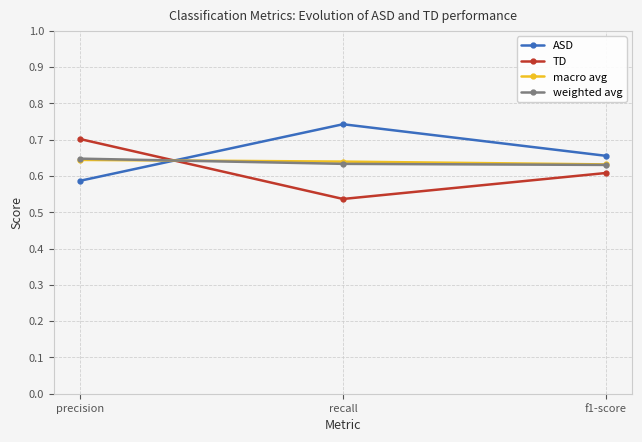

Is it true that macro avg equals 0.2 at precision?

False